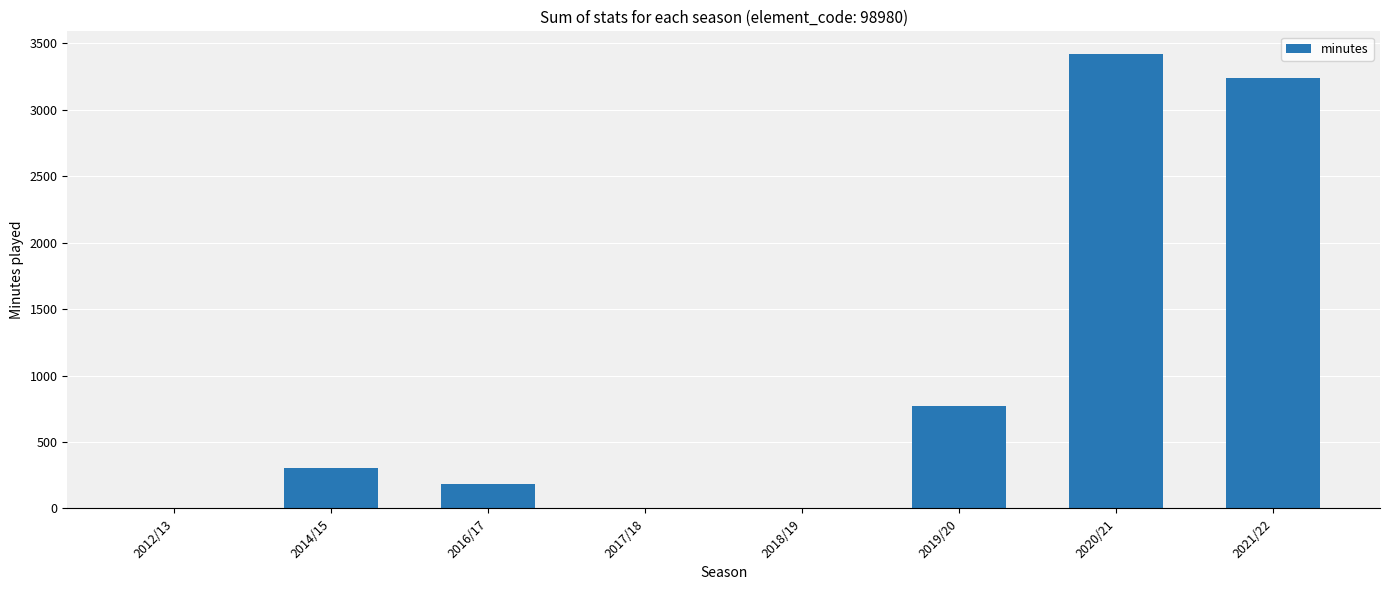

What is the sum of all values?

7912